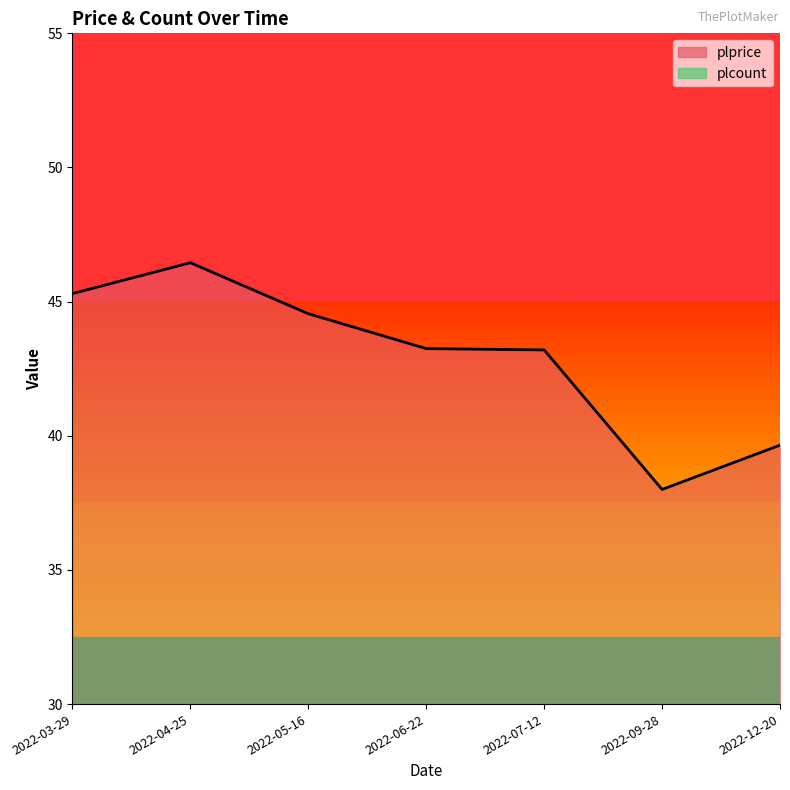

Reading left to right, extract all data points from this chart.

45.3	46.5	44.5	43.2	43.2	38.0	39.6